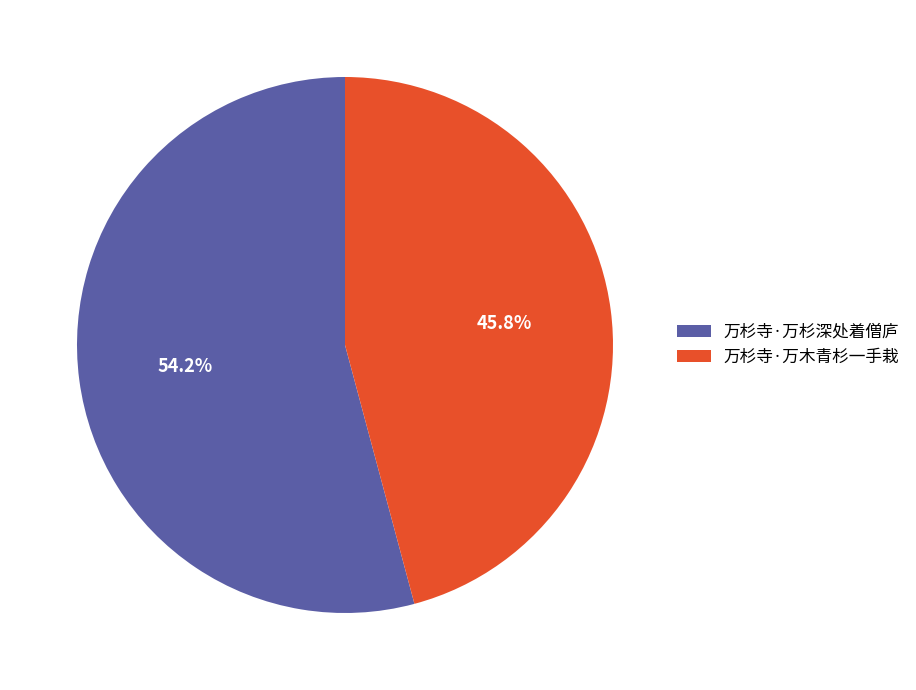

To the nearest percent, what percentage of the pie is 万杉寺·万木青杉一手栽?

46%